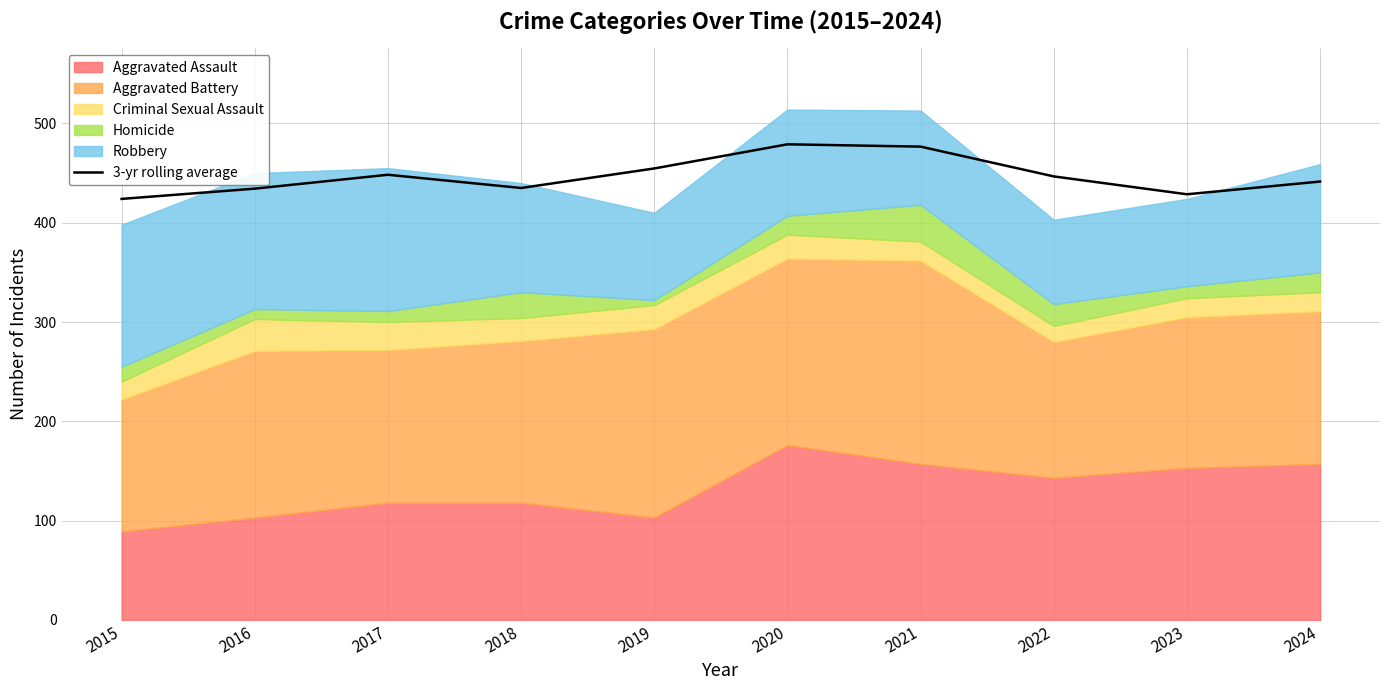

Which has a higher value, 2017 or 2016?

2017